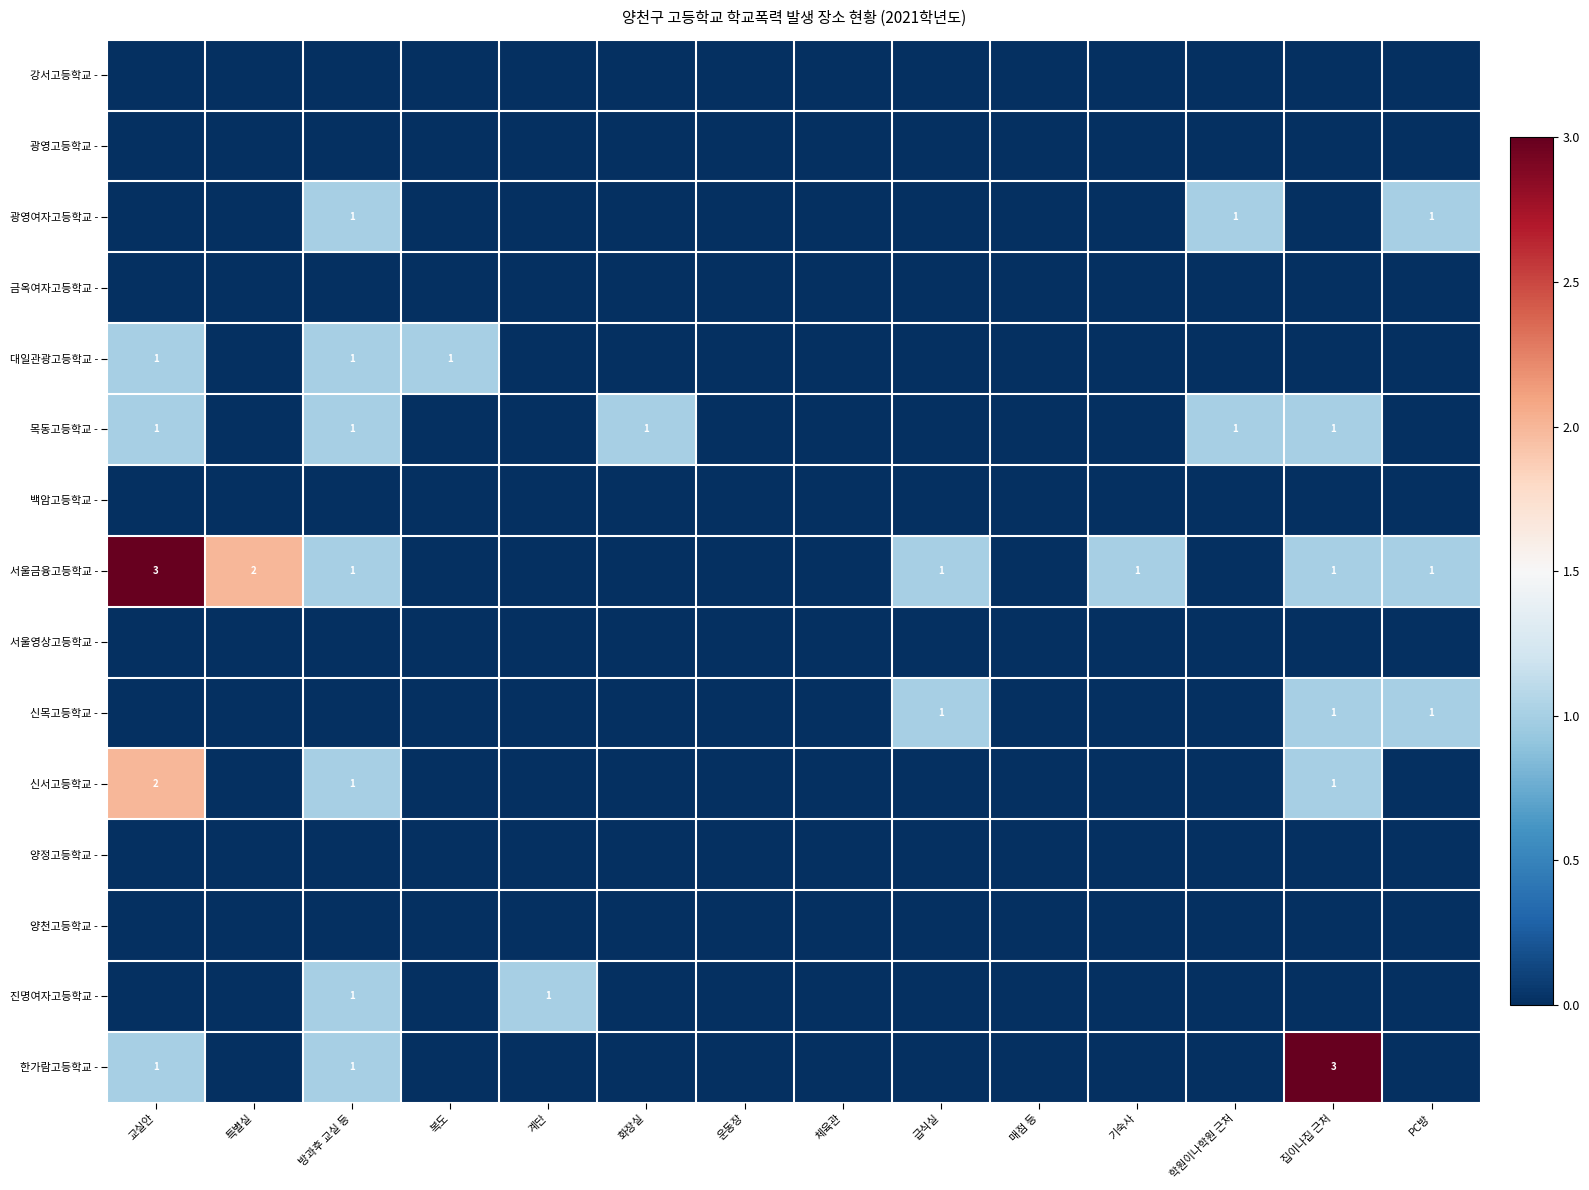

What is the spread (max minus min) of values at 화장실?

1